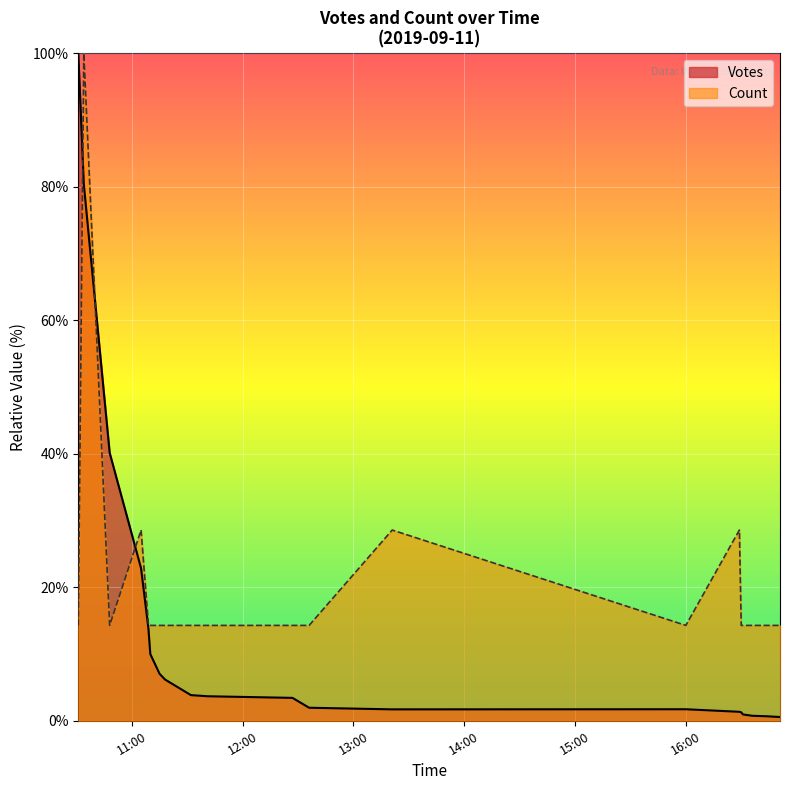

What is the value of the Votes point at the 7th from the left?

7.0